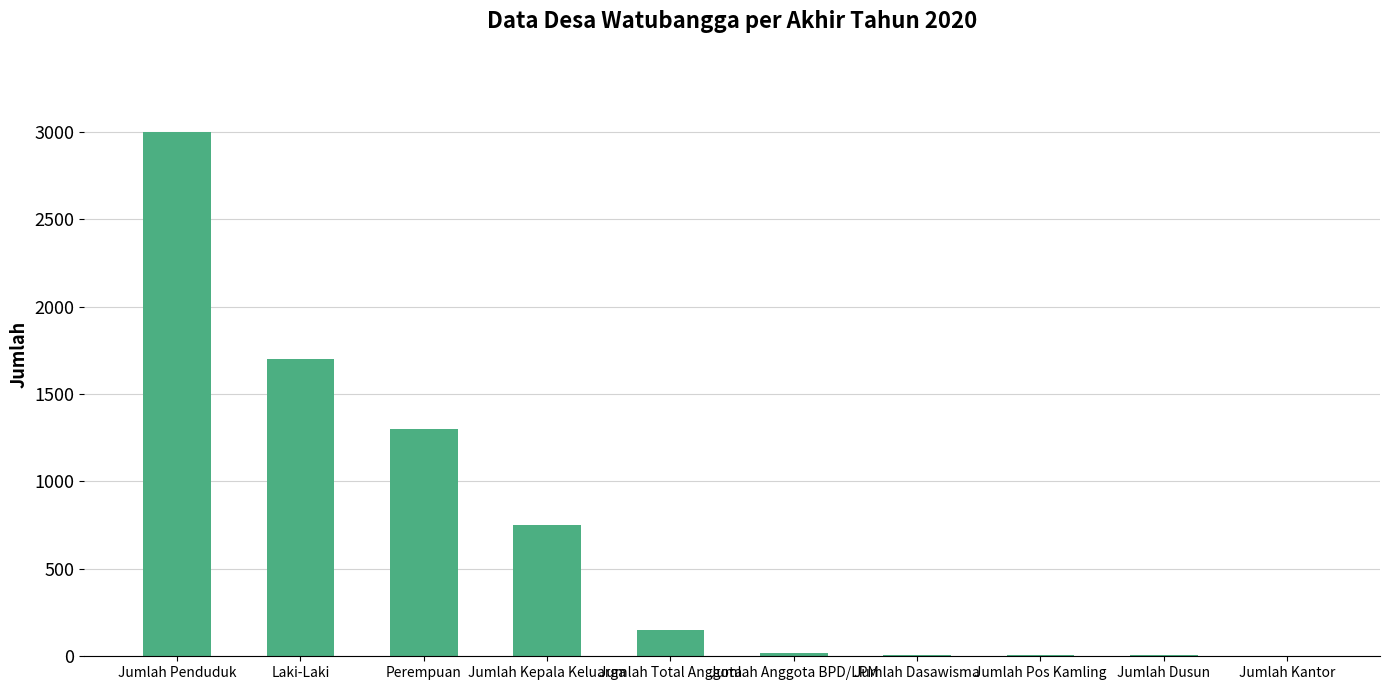

Are the bars grouped side by side (vs. stacked)?

No